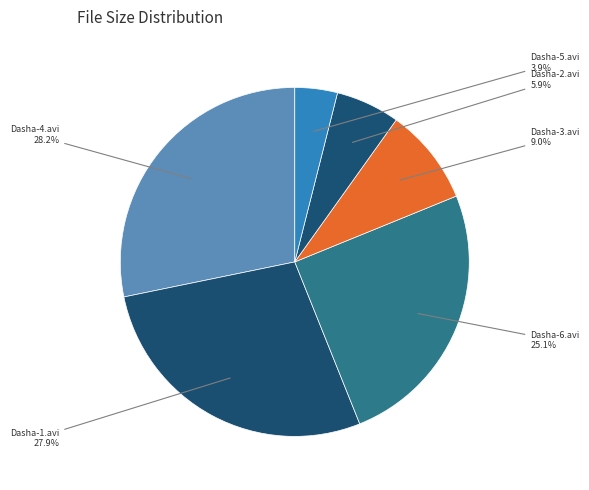

What portion of the pie excludes Dasha-6.avi?

74.9%